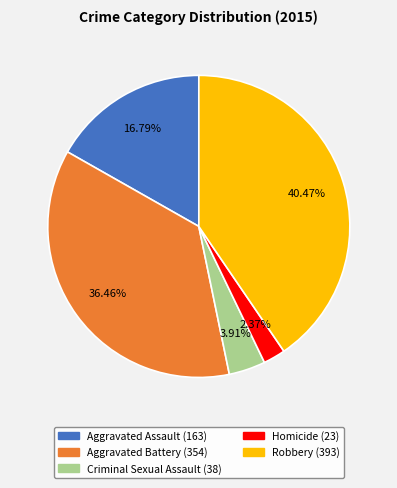

How many segments does this pie chart have?

5